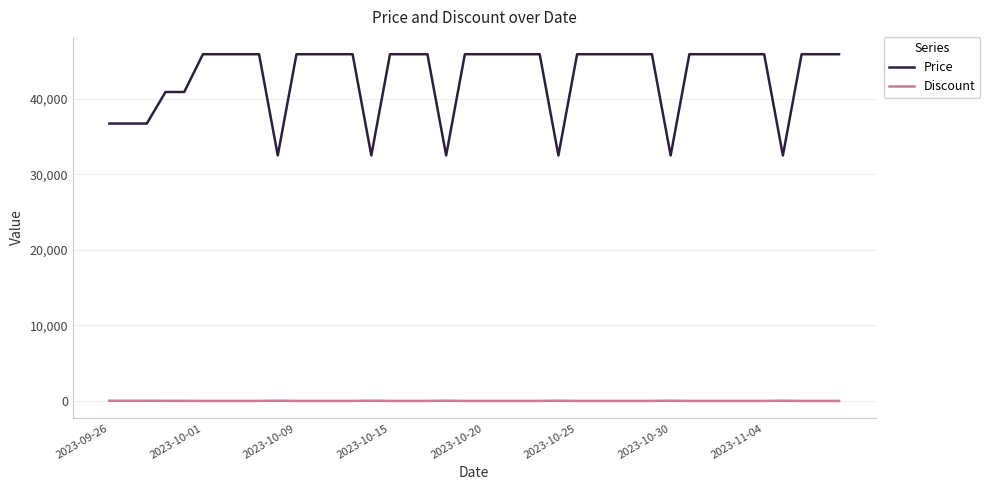

Which series has the largest total across all categories?

Price